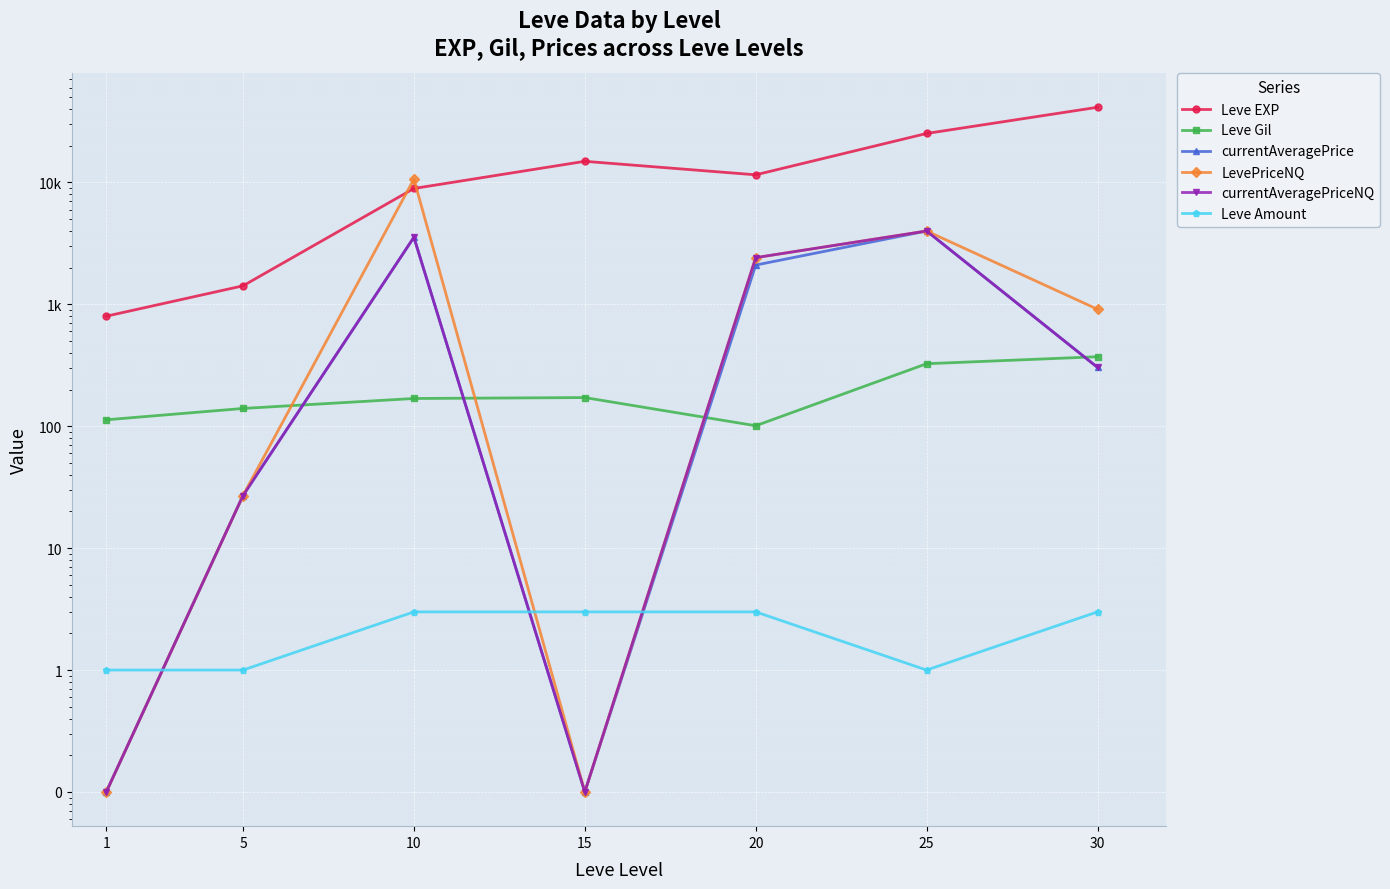

Reading left to right, list all the values displayed in this chart.

Leve EXP: 1=800.0	5=1420.0	10=8930.0	15=14920.0	20=11560.0	25=25250.0	30=41410.0
Leve Gil: 1=113.0	5=140.0	10=169.0	15=172.0	20=101.0	25=326.0	30=372.0
currentAveragePrice: 1=0.1	5=27.0	10=3553.6	15=0.1	20=2102.5	25=4000.0	30=304.0
LevePriceNQ: 1=0.1	5=27.0	10=10660.8	15=0.1	20=2418.0	25=4000.0	30=912.0
currentAveragePriceNQ: 1=0.1	5=27.0	10=3553.6	15=0.1	20=2418.0	25=4000.0	30=304.0
Leve Amount: 1=1.0	5=1.0	10=3.0	15=3.0	20=3.0	25=1.0	30=3.0